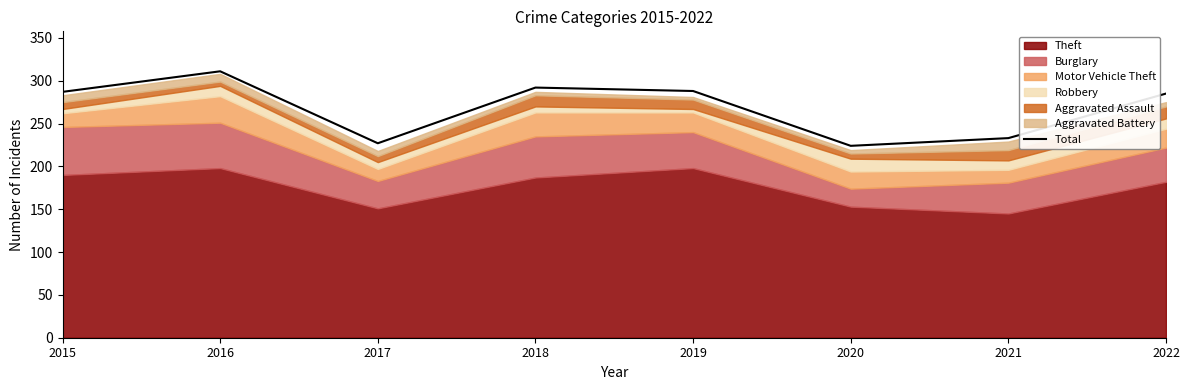

Approximately how many times larger is the value at 2019 compared to 2022?

1.0